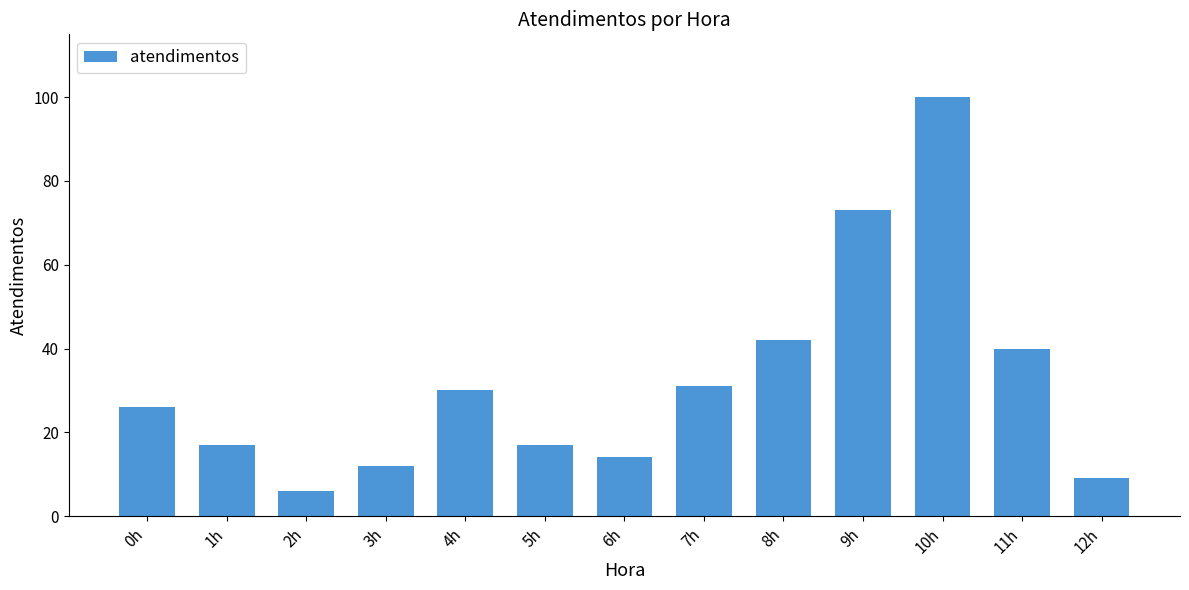

Reading right to left, list all the values displayed in this chart.

12h=9	11h=40	10h=100	9h=73	8h=42	7h=31	6h=14	5h=17	4h=30	3h=12	2h=6	1h=17	0h=26